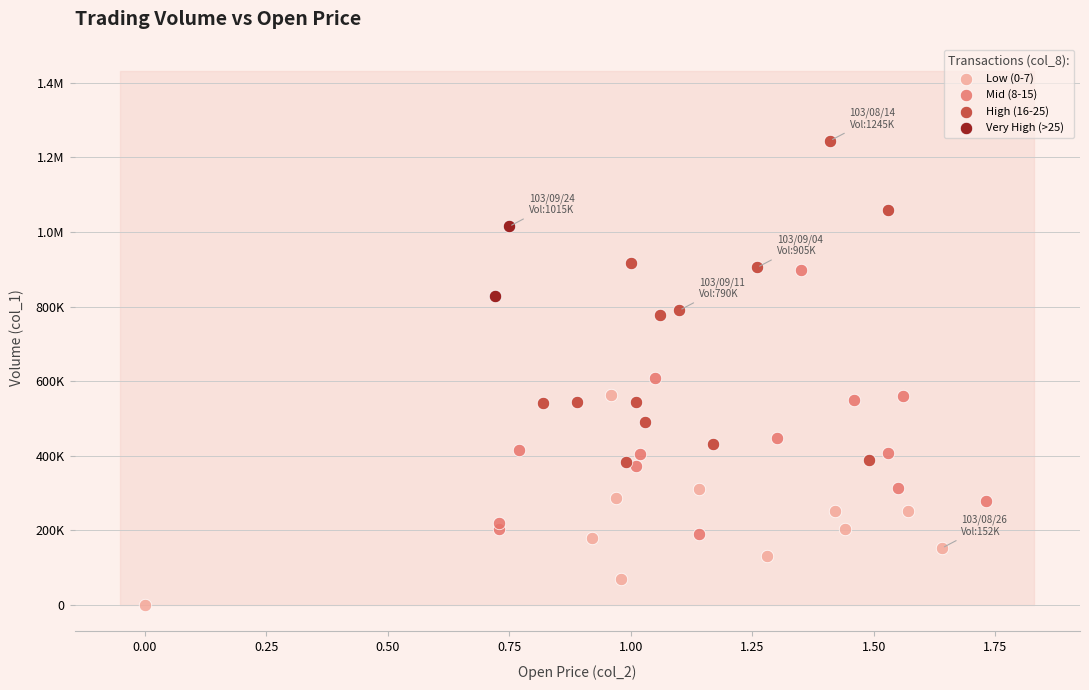

What are all the series names shown in the legend?

Low (0-7), Mid (8-15), High (16-25), Very High (>25)